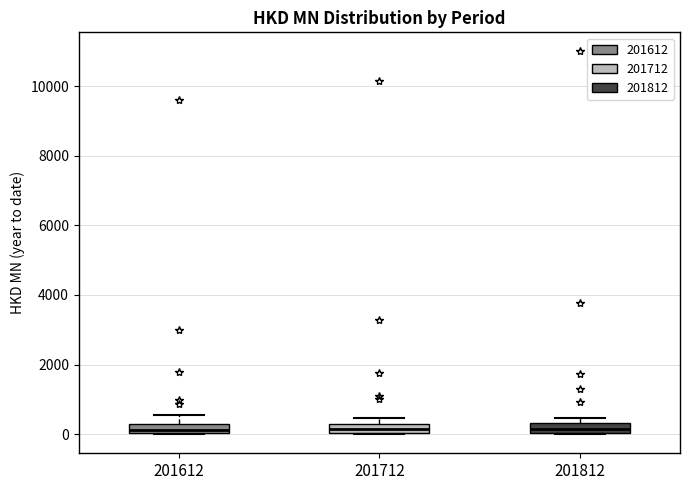

Where is the upper edge of the box at x = 201612 on the y-axis? The values are not printed on the chart, so give them approximately, as read against the axis.

200